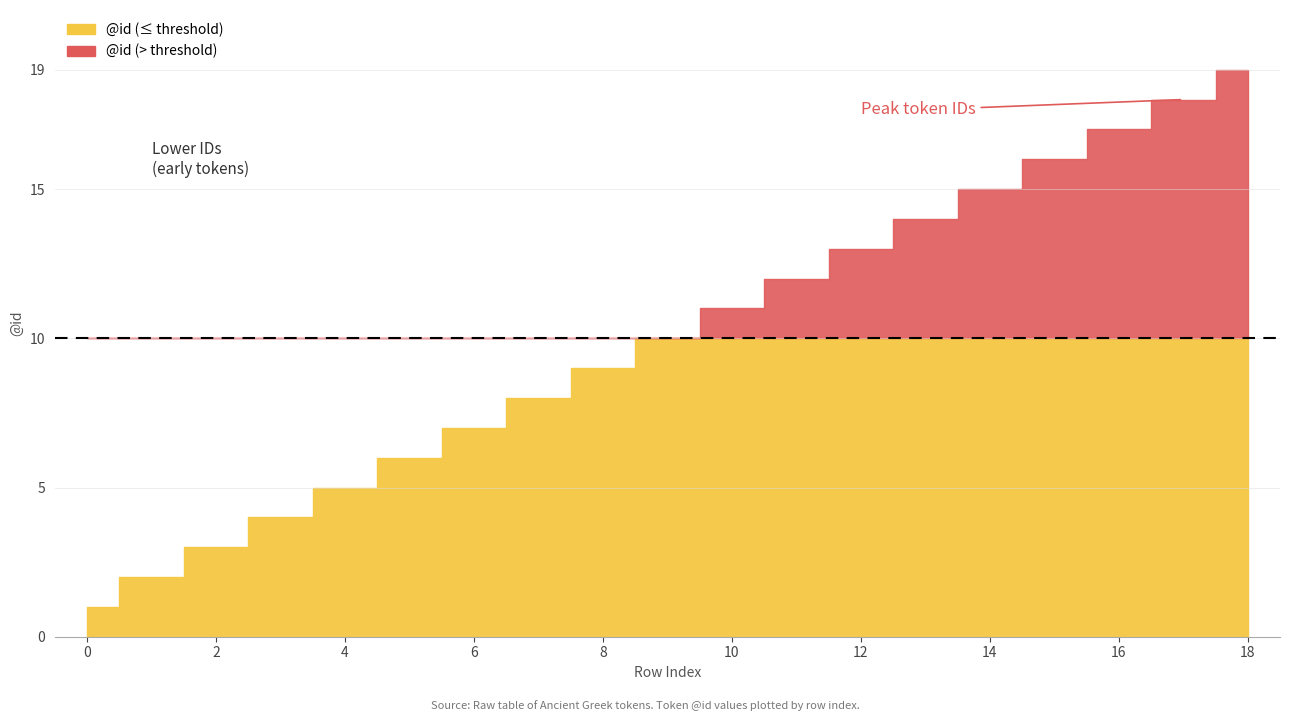

What is the change in value from 12 to 14?

+2